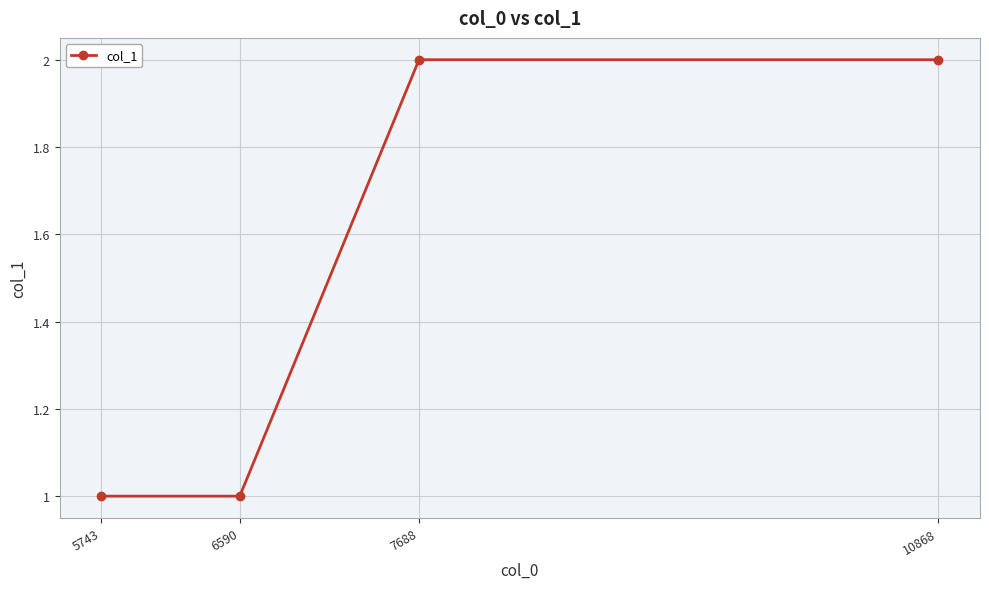

What is the smallest value displayed?

1